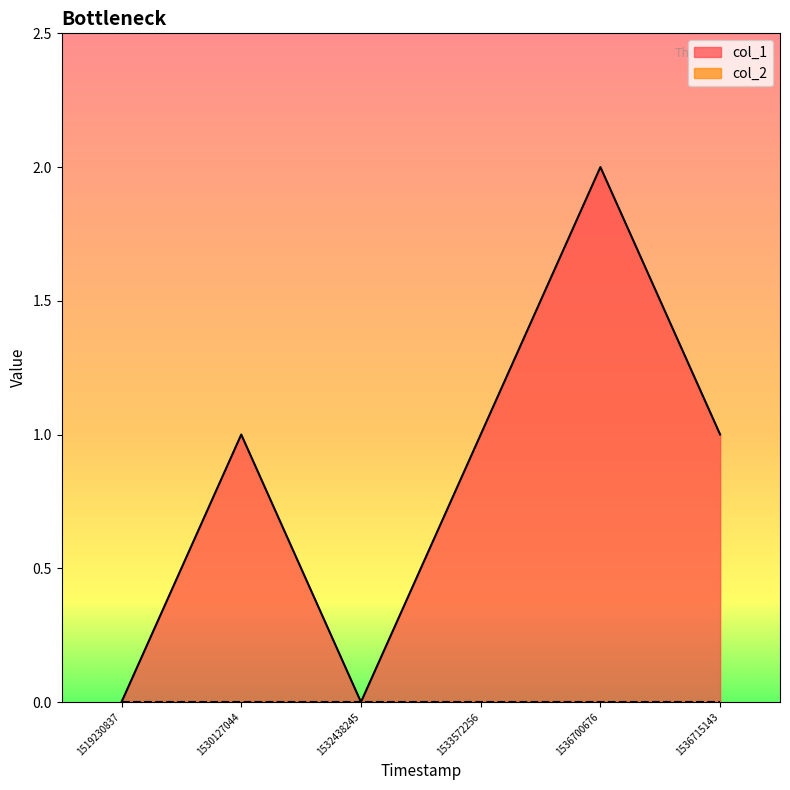

Reading right to left, transcribe all the data shown in this chart.

1	2	1	0	1	0